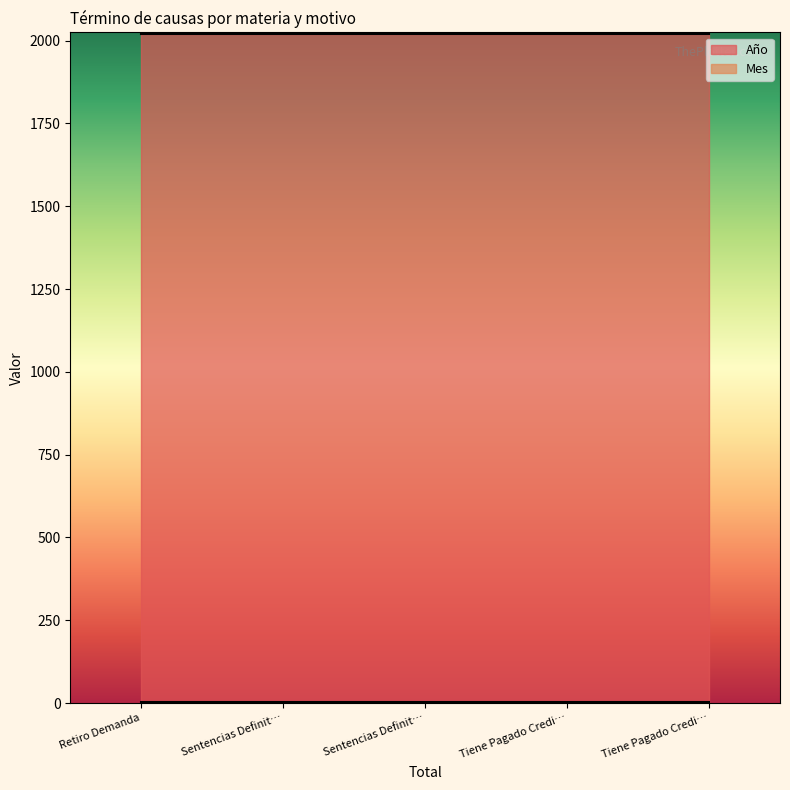

Is the value of Mes at Retiro Demanda greater than the value of Año at Tiene Pagado Credito?

No